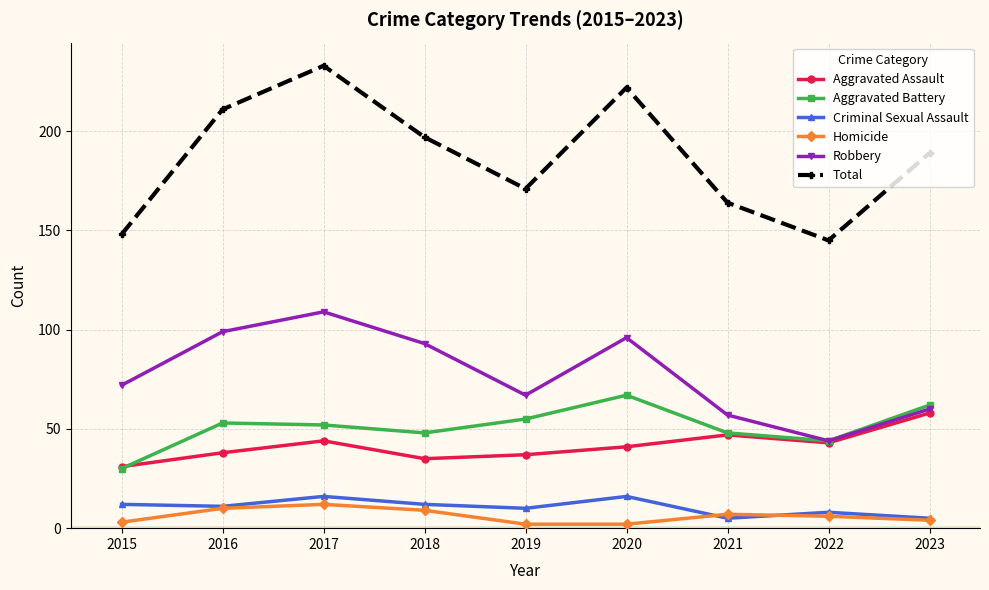

How many lines are shown in the chart?

6